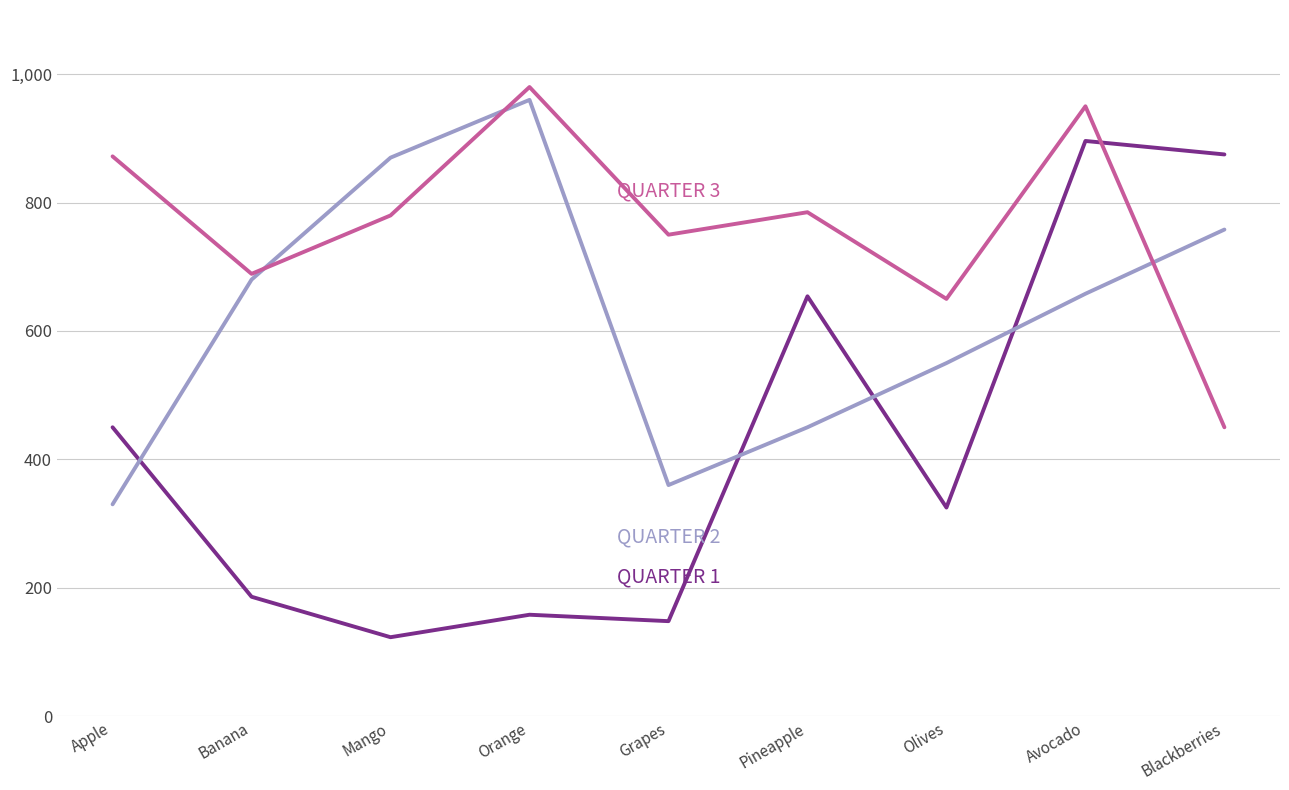

Which category has the lowest value across all series?

Mango